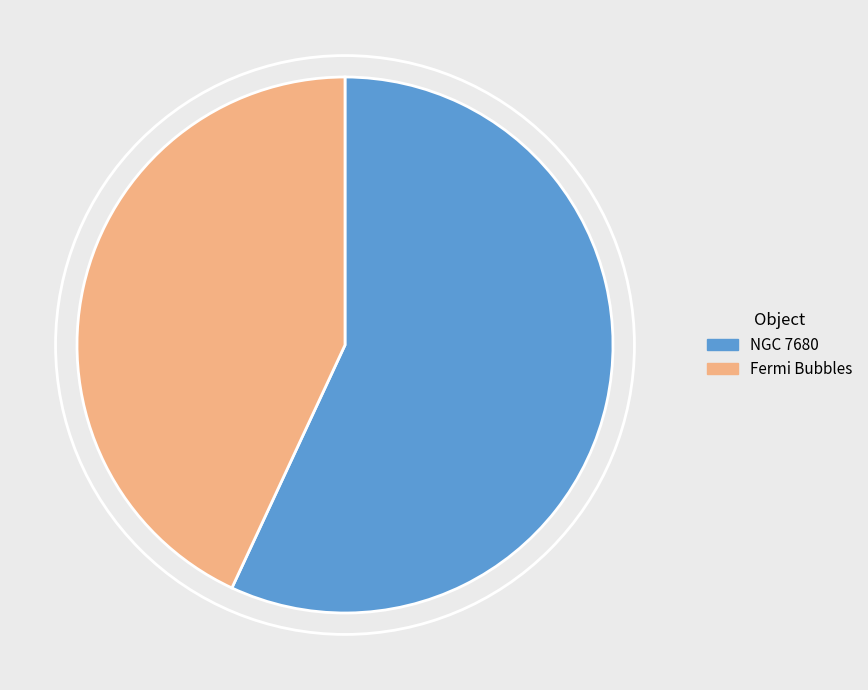

Is there any slice that represents more than half of the pie?

Yes